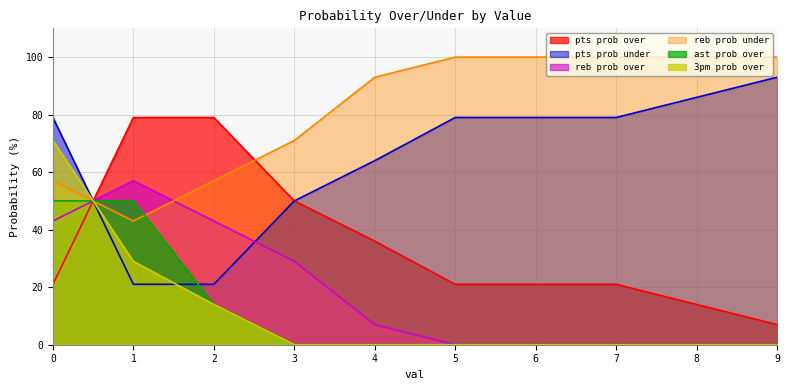

What is the difference between the maximum and second lowest values in the reb prob under series?

43